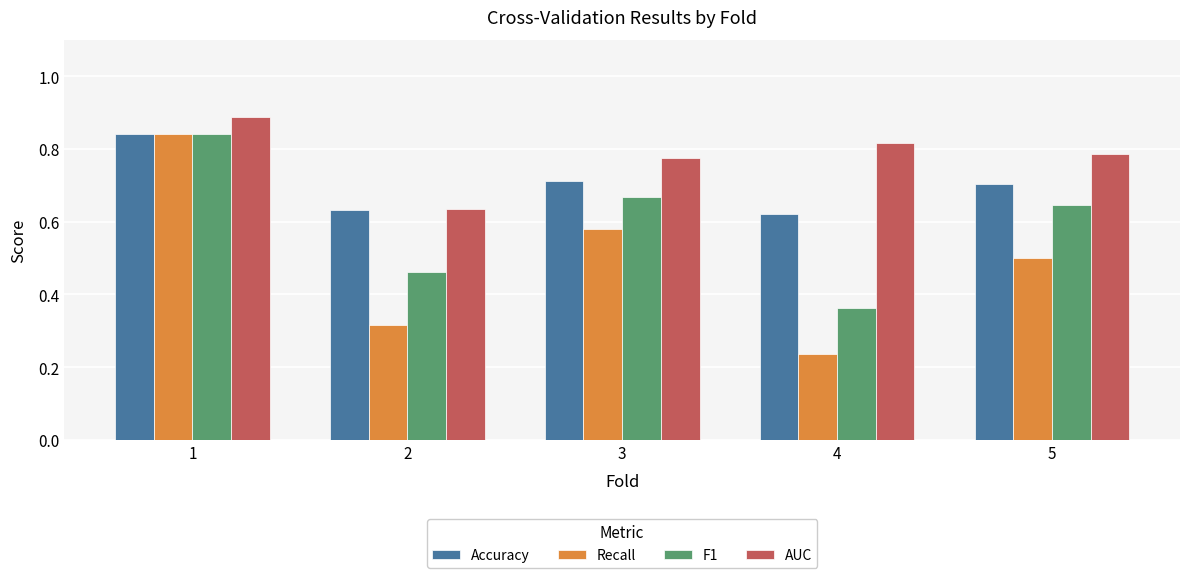

How many categories are shown in the chart?

5